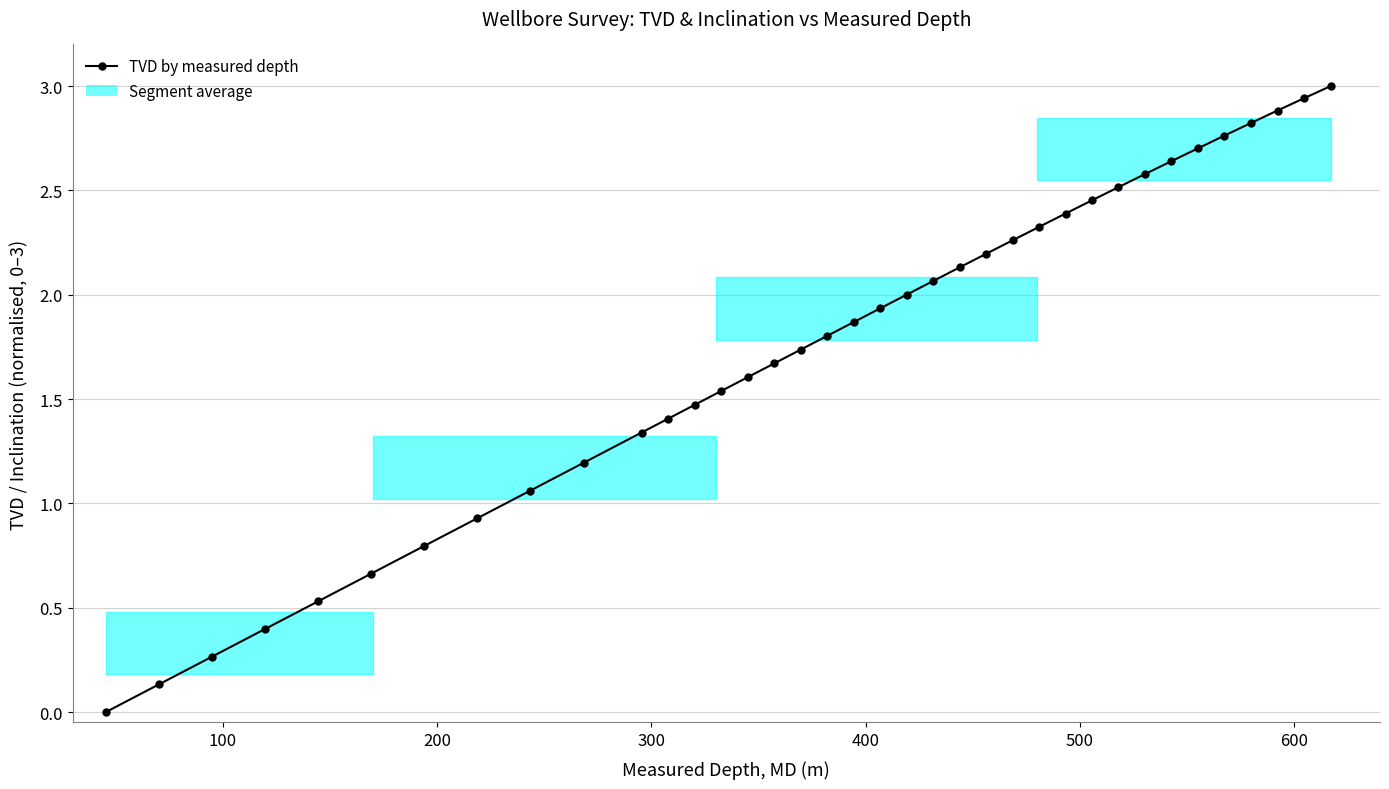

How many times do TVD (normalised) and Inclination (normalised) cross each other?

1